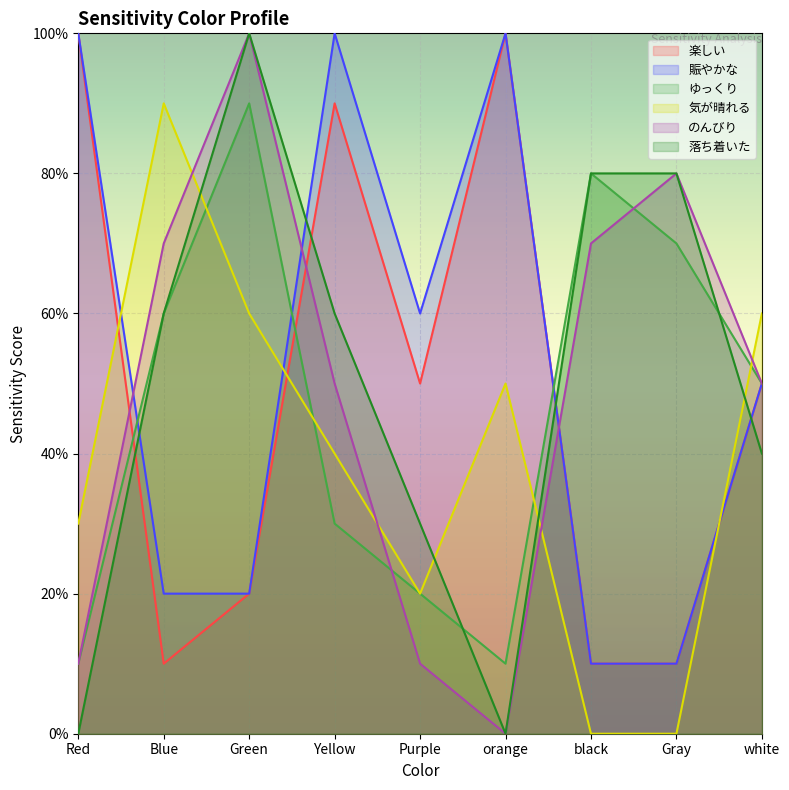

True or false: のんびり and ゆっくり cross at least once.

True